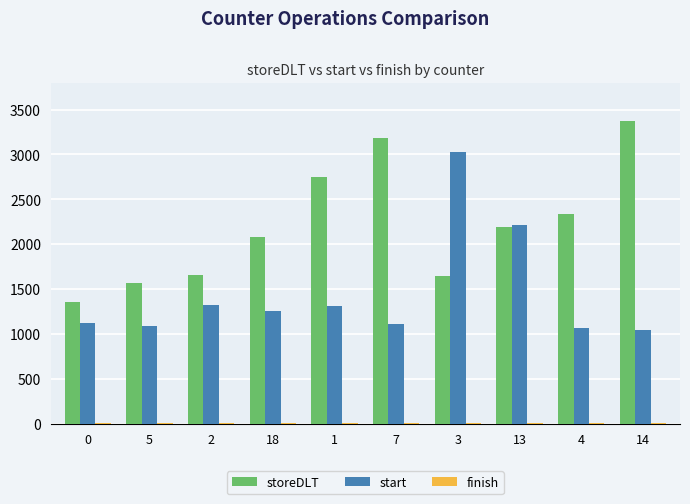

Between 0 and 13, which series saw the biggest shift?

start